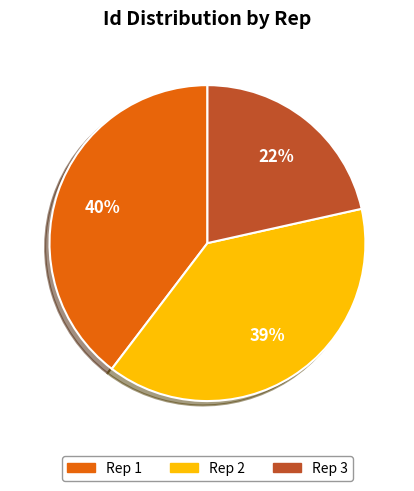

Between Rep 2 and Rep 1, which is larger?

Rep 1